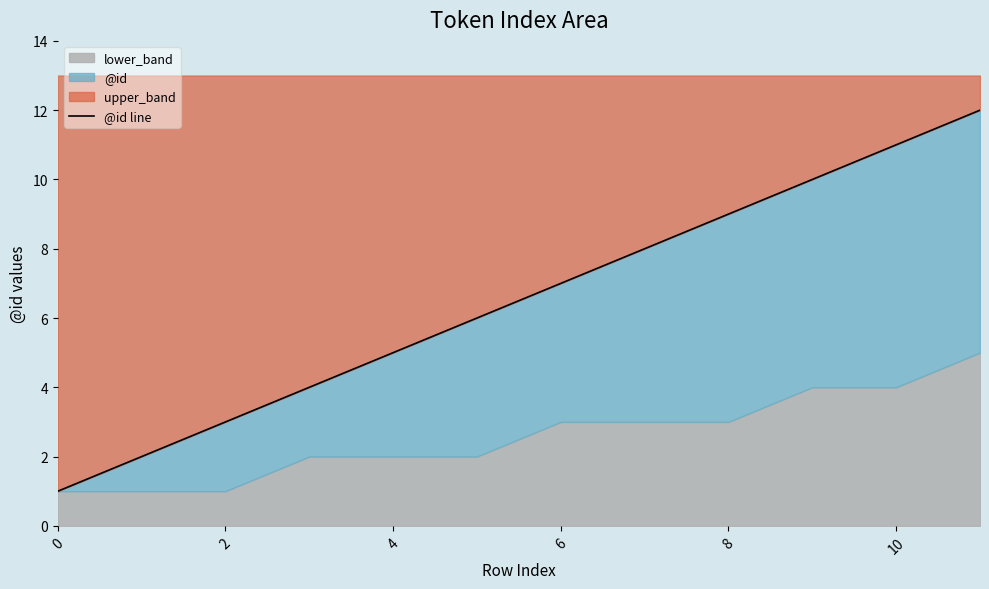

Is it true that the value at 9 is 10?

True